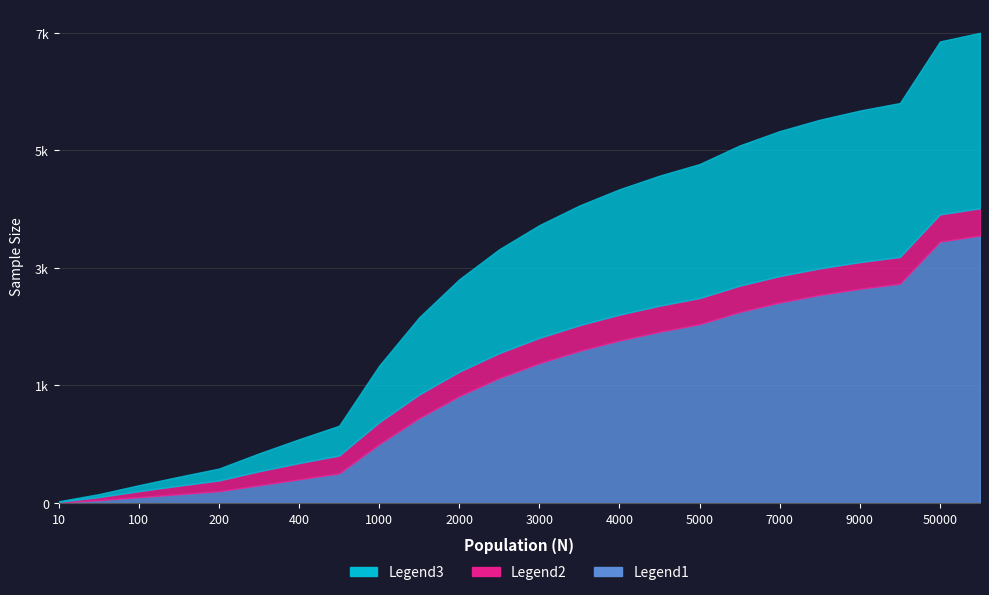

Rank the series by their average value, from lowest to highest.

Legend2 (99%, pop=1), Legend3 (95%, pop=0.1), Legend1 (99%, pop=0.1)